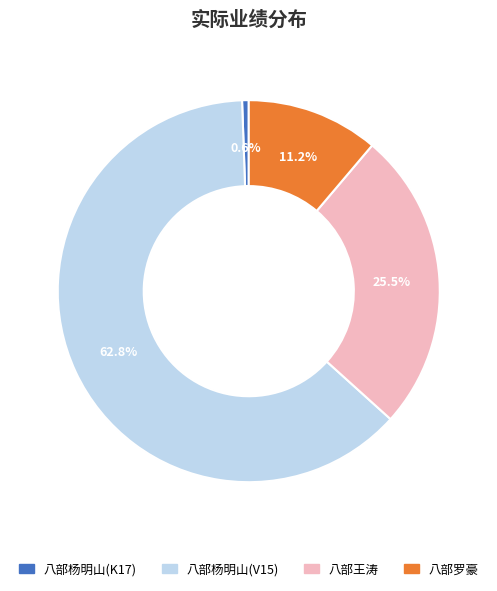

To the nearest percent, what is the difference between the largest and smallest slice percentages?

62%